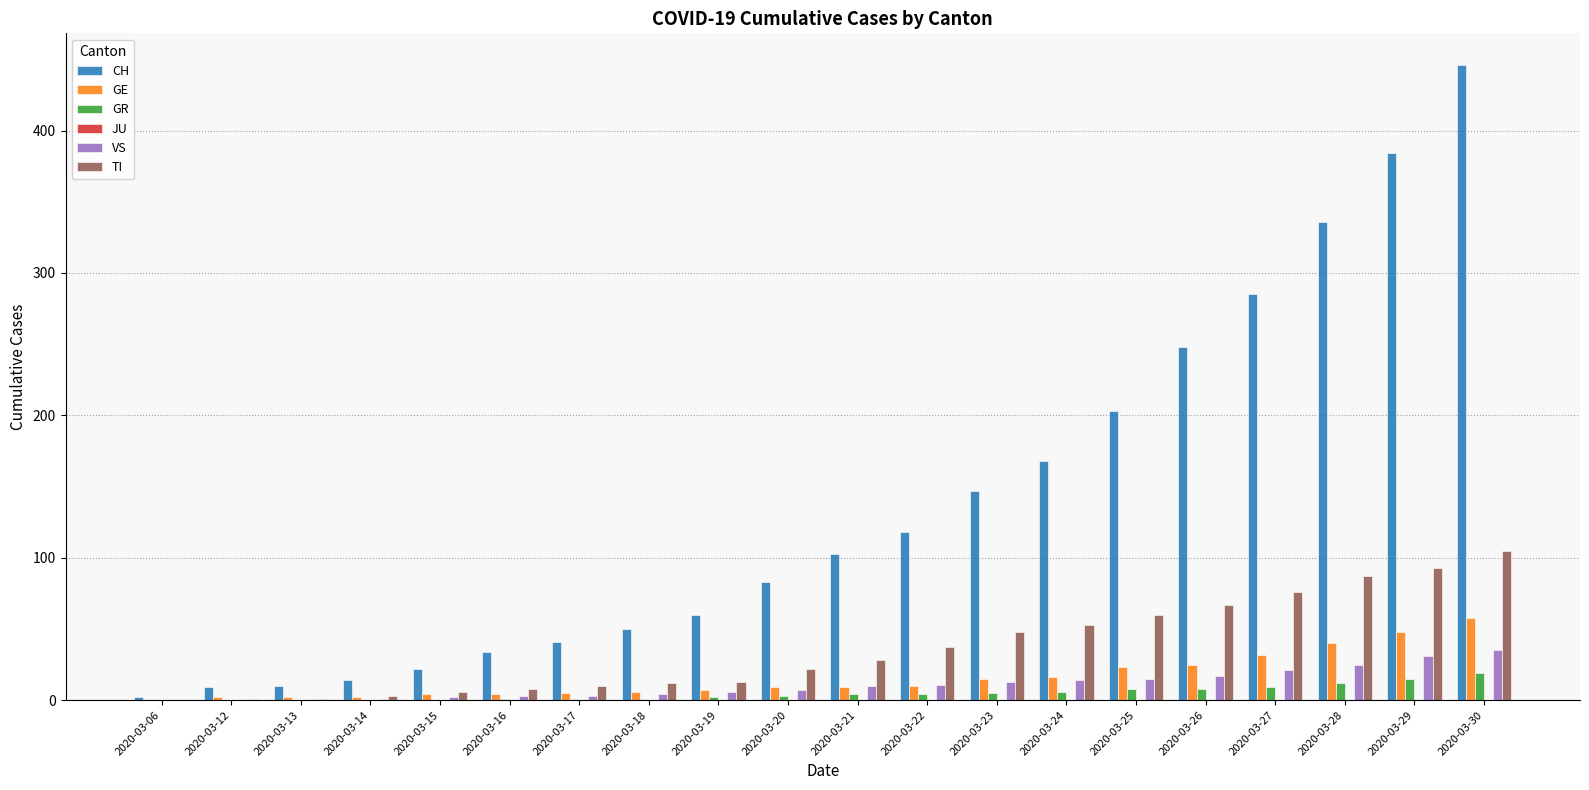

How many groups of bars are there?

20